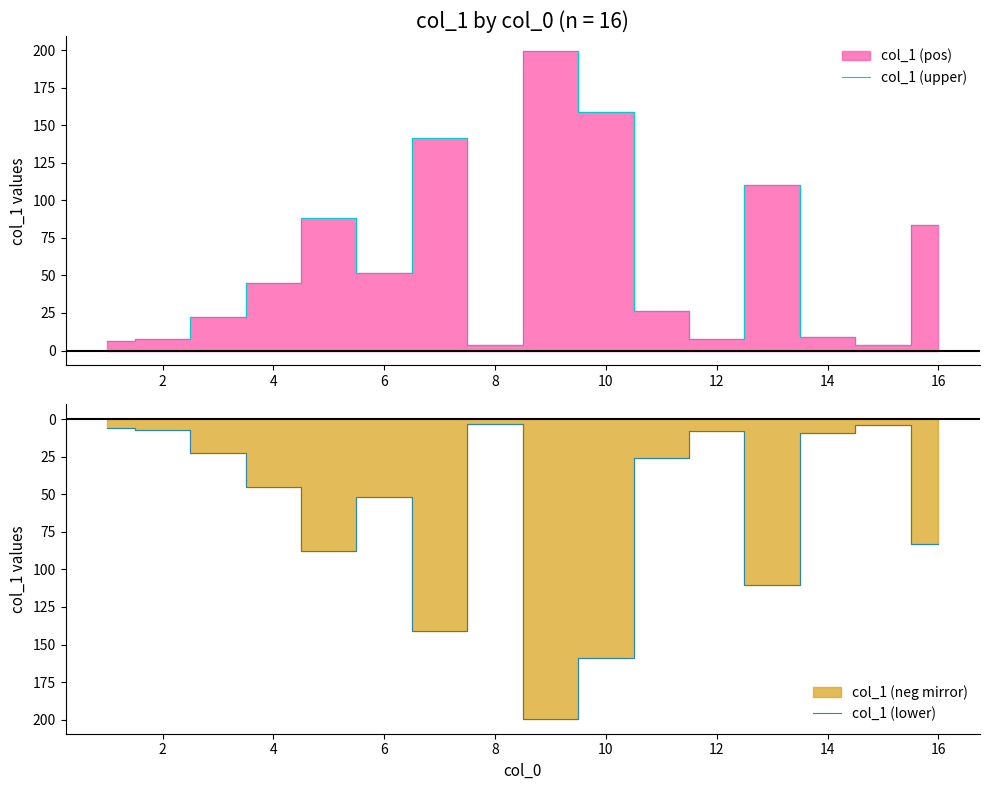

List the series in order of their peak value, highest first.

col_1 (upper), col_1 (lower)